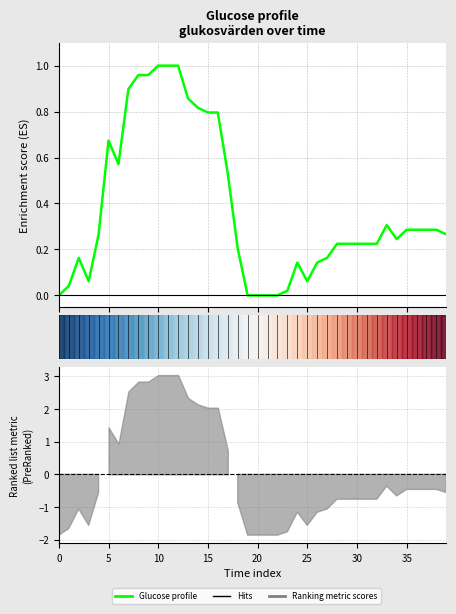

Which has a higher value, 11 or 23?

11